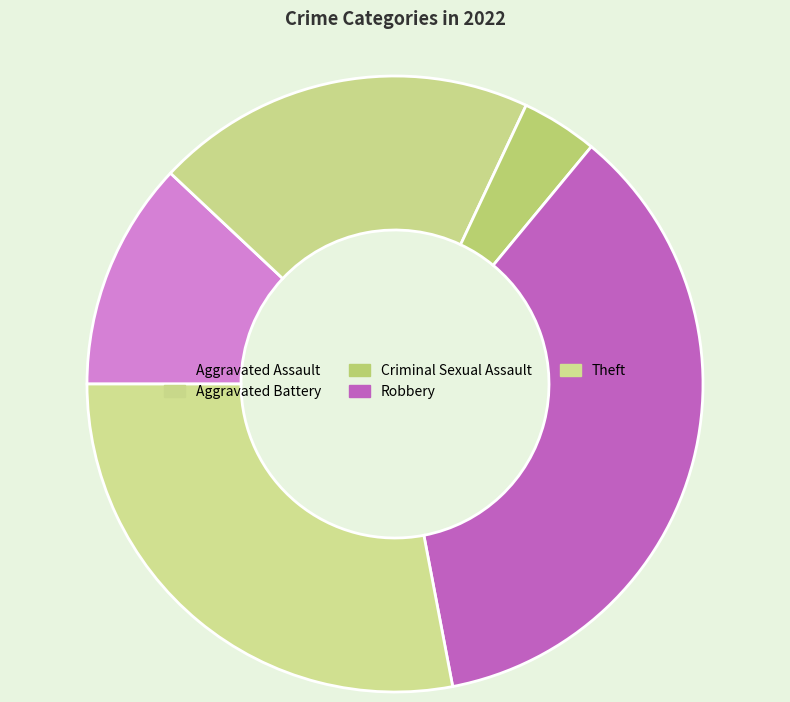

To the nearest percent, what percentage of the pie is Theft?

28%